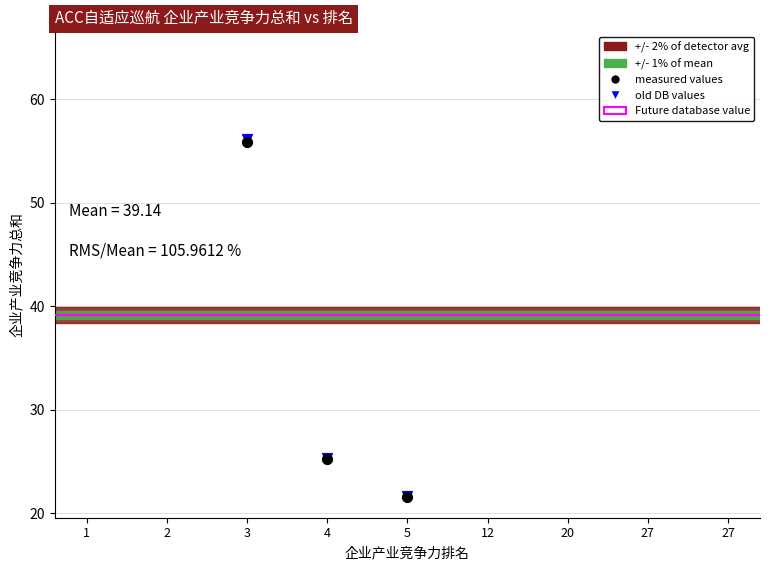

Which series contains the highest Y value?

measured values